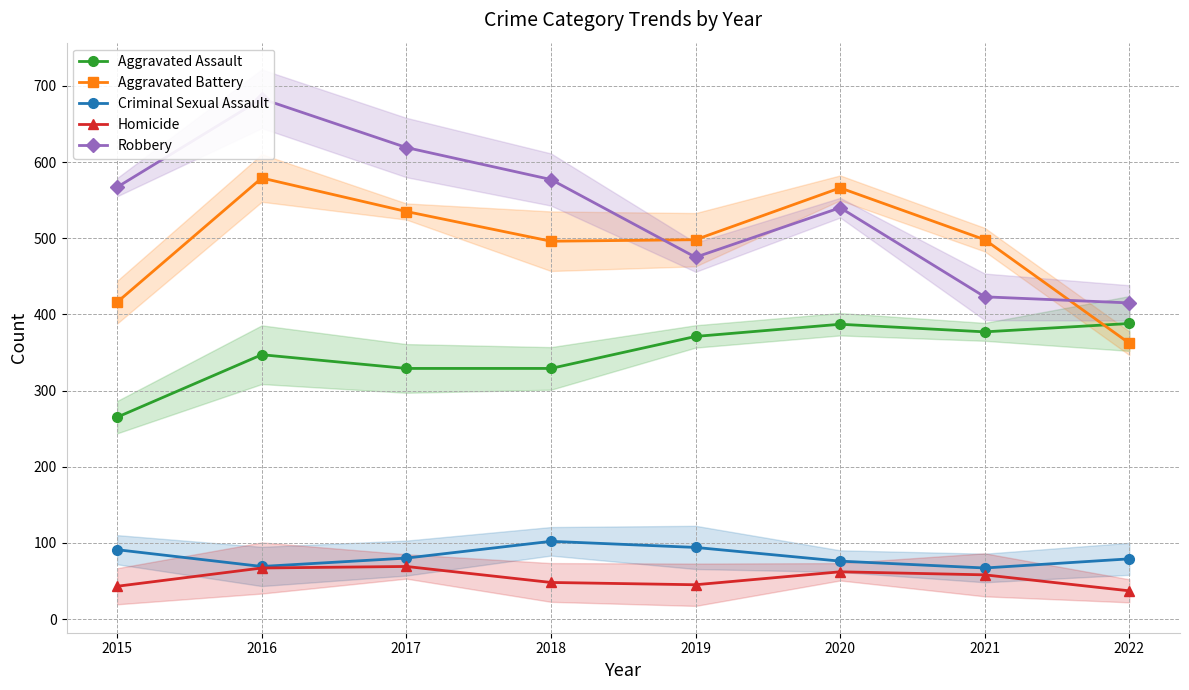

Between which two adjacent categories do Aggravated Battery and Aggravated Assault first intersect?

2021 and 2022